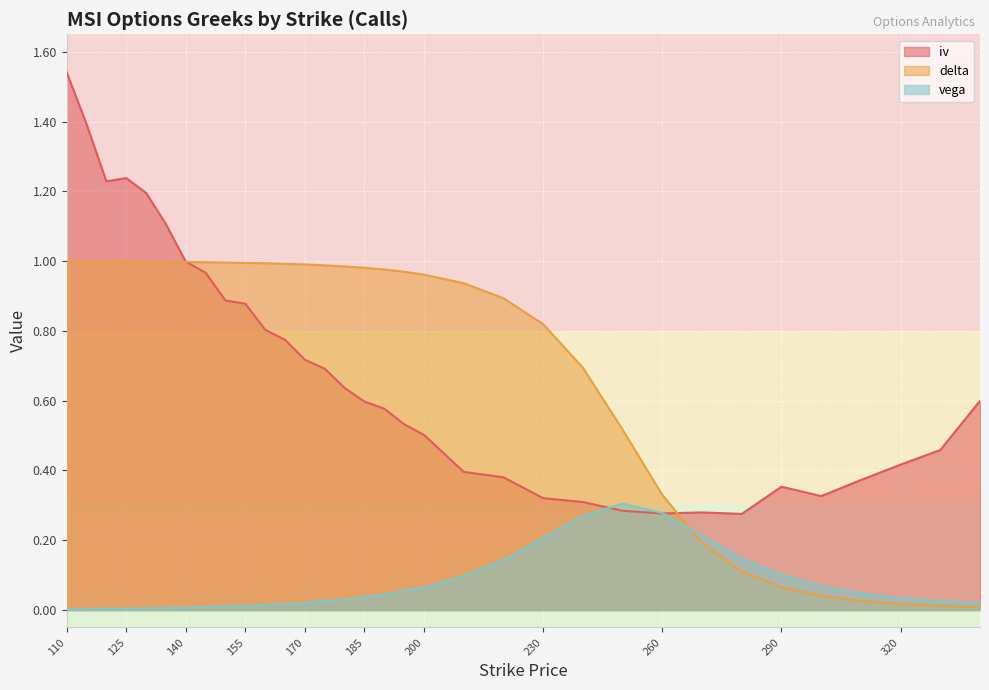

How many lines are shown in the chart?

3